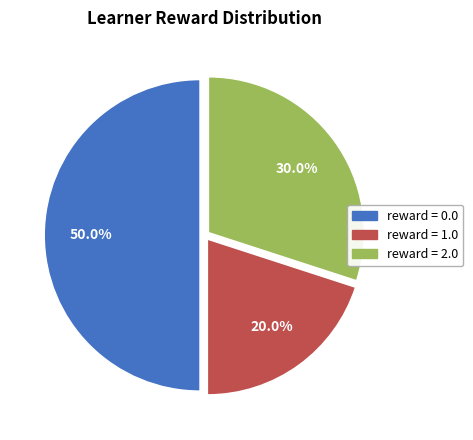

Rank the categories by value from highest to lowest.

reward = 0.0, reward = 2.0, reward = 1.0